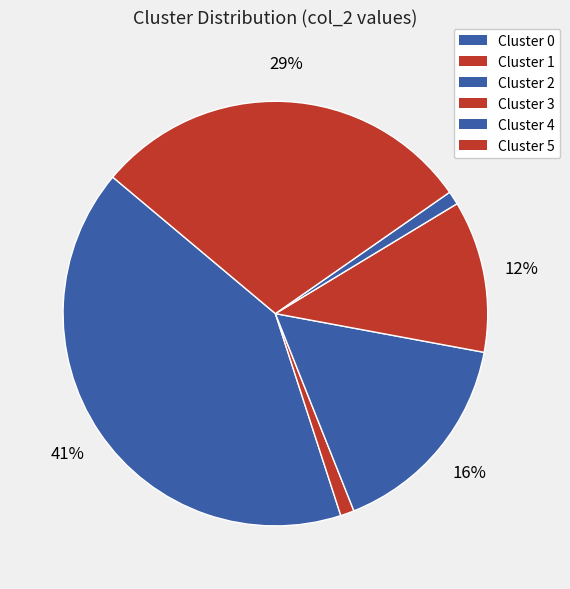

Count the number of slices in the pie.

6